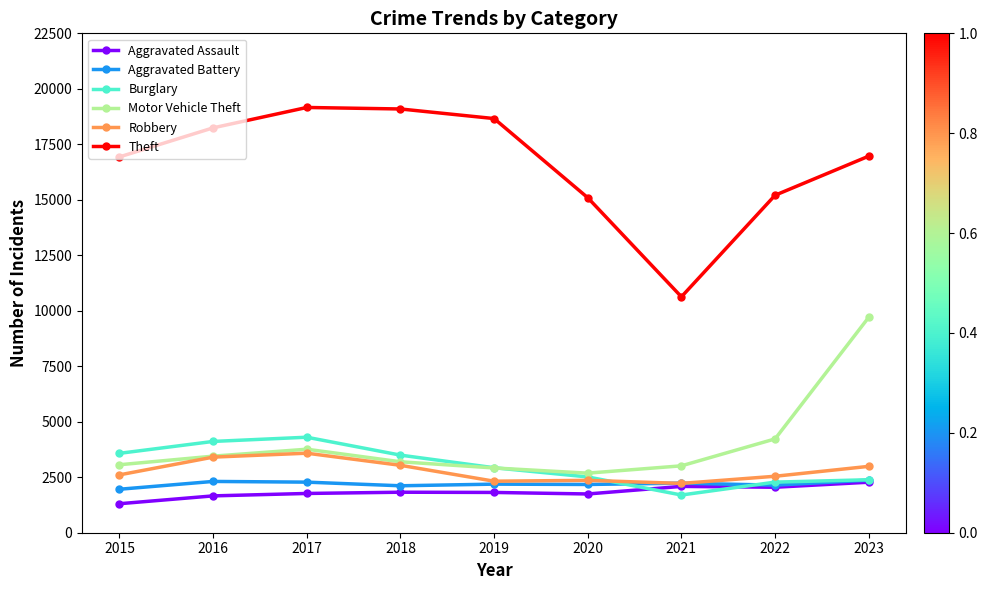

In Aggravated Assault, how many points are higher than both neighbors (excluding endpoints)?

2